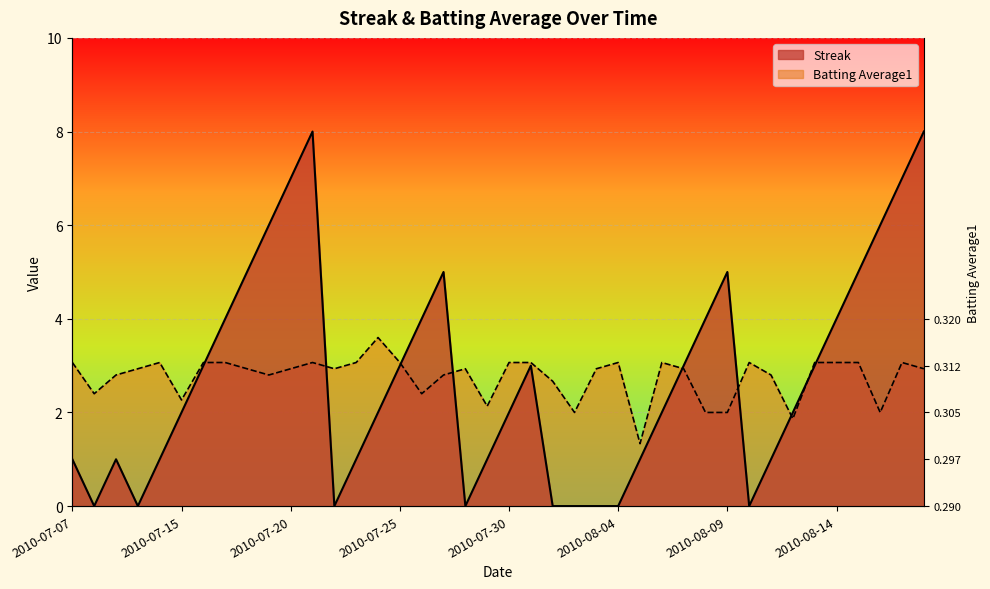

At how many categories does at least one series exceed 7?

2